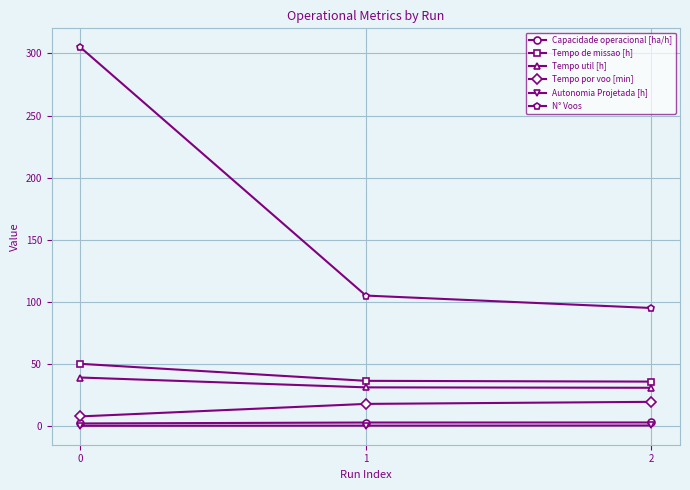

What is the sum of the Capacidade operacional [ha/h] values at 2 and 1?

5.6